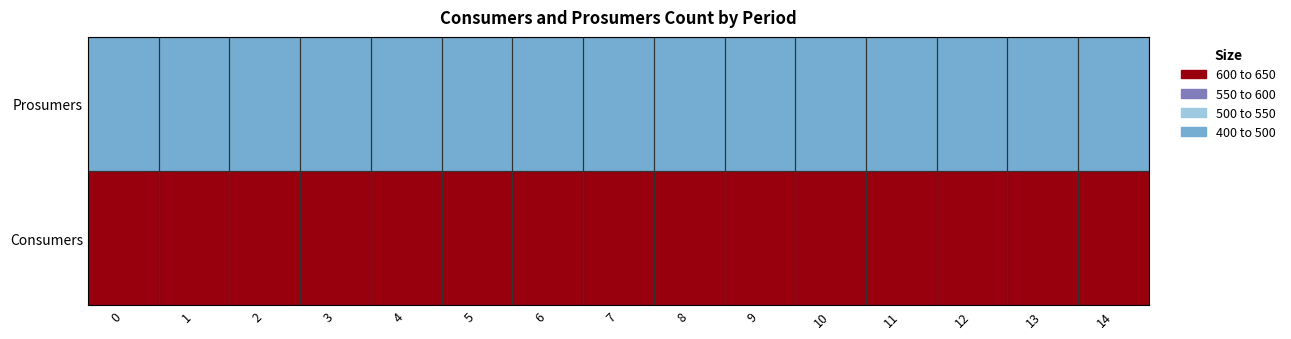

What is the greatest value displayed?

635